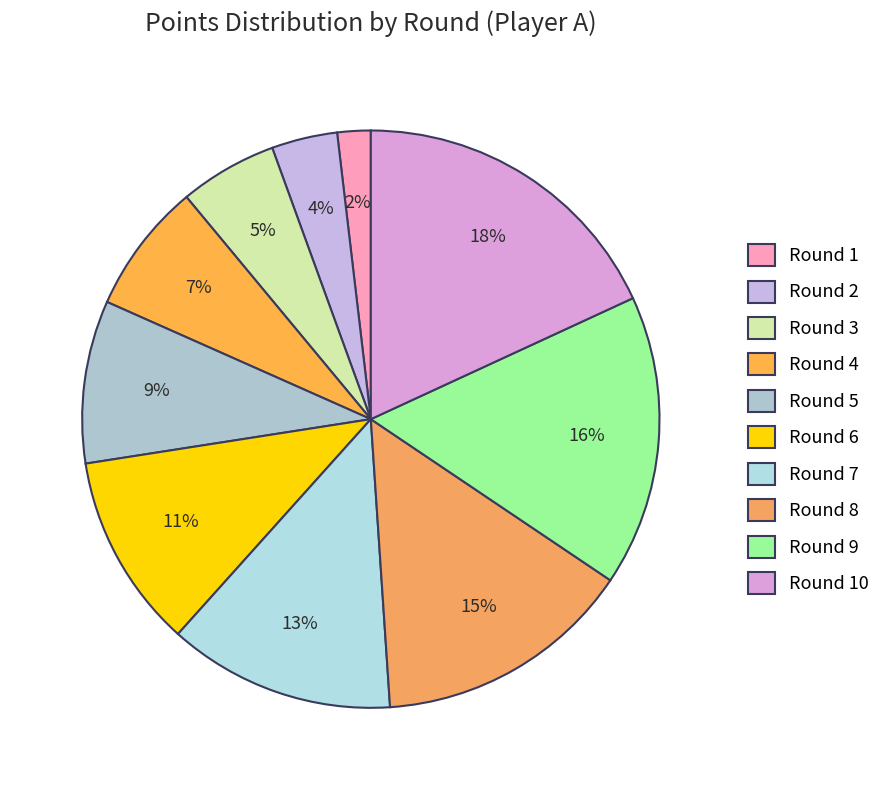

To the nearest percent, what is the average slice percentage?

10%